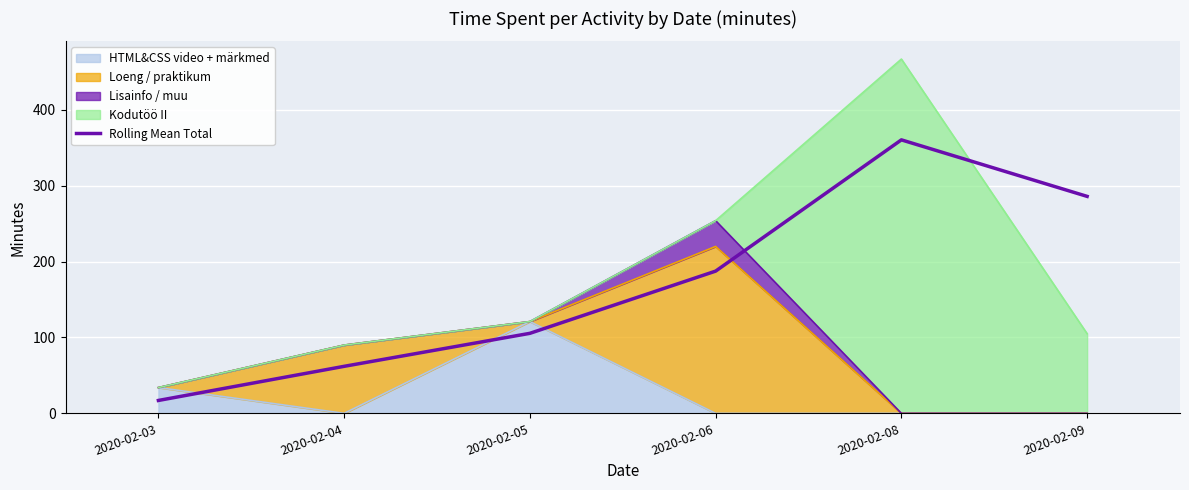

What is the sum of the values at 2020-02-05 and 2020-02-09?

391.5